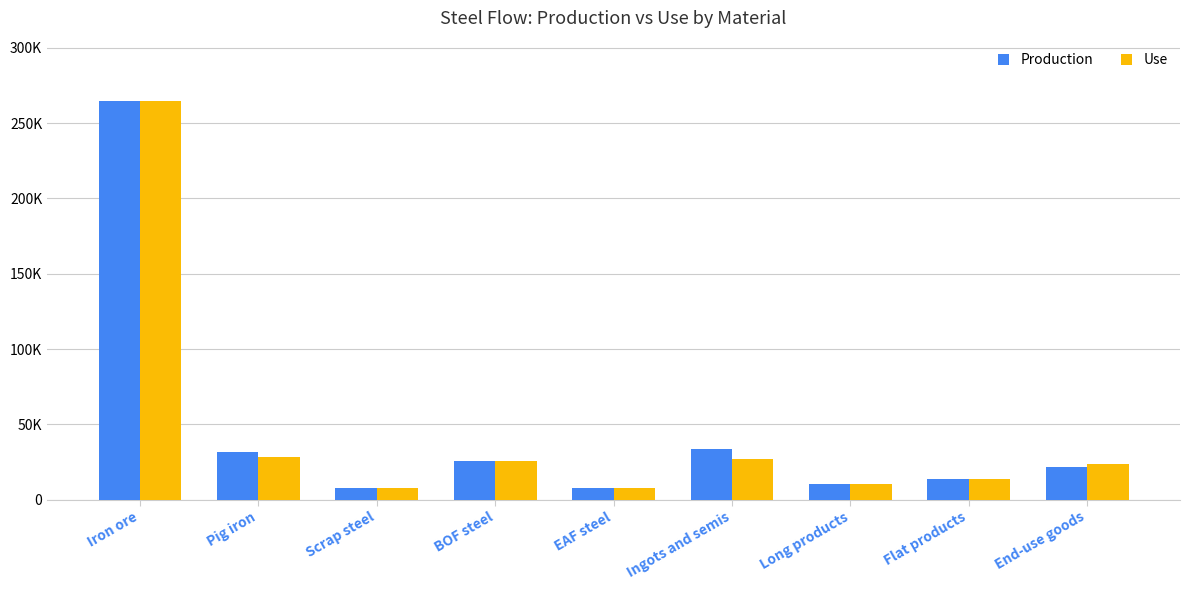

Are the bars grouped side by side (vs. stacked)?

Yes